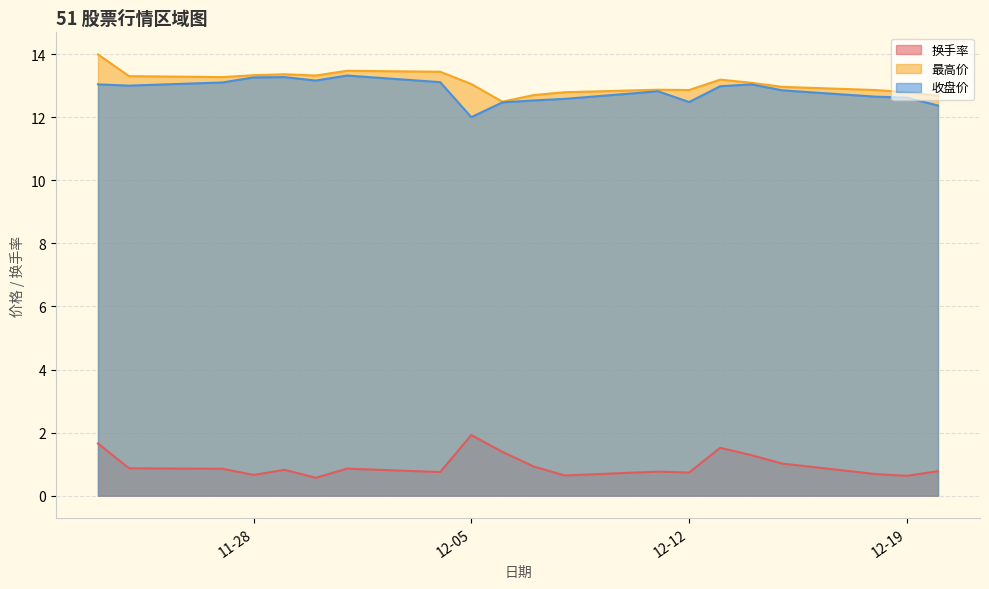

What is the highest value of the 换手率 series?

1.9